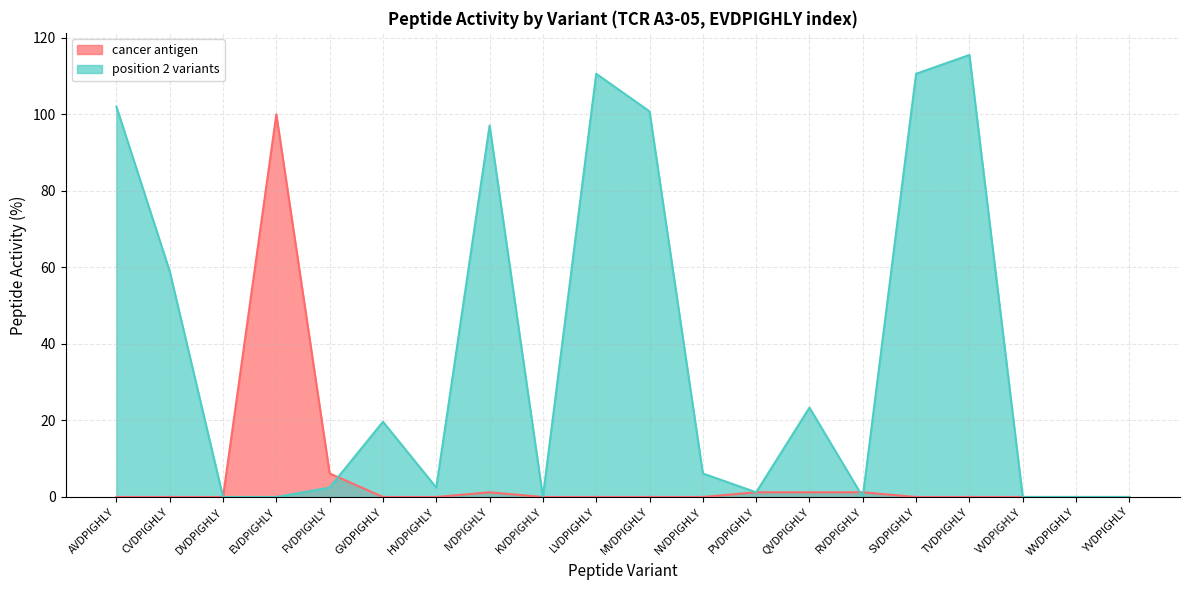

What is the average value of the cancer antigen series?

5.6